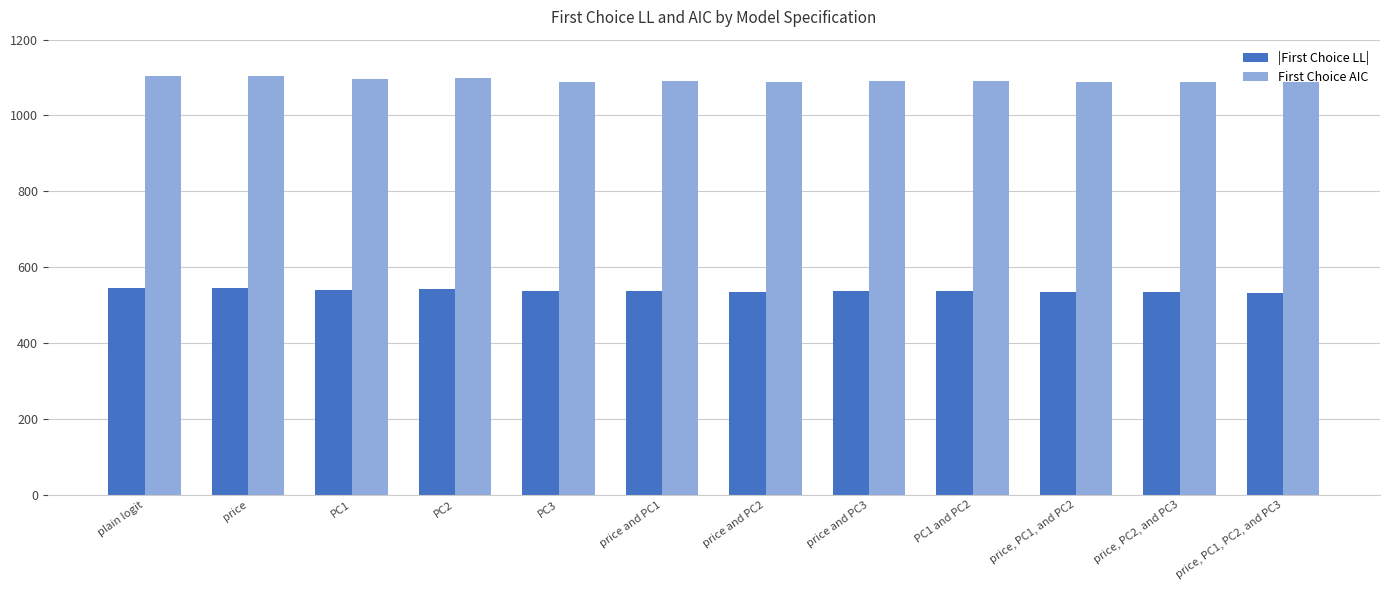

What is the sum of all |First Choice LL| values?

6450.8